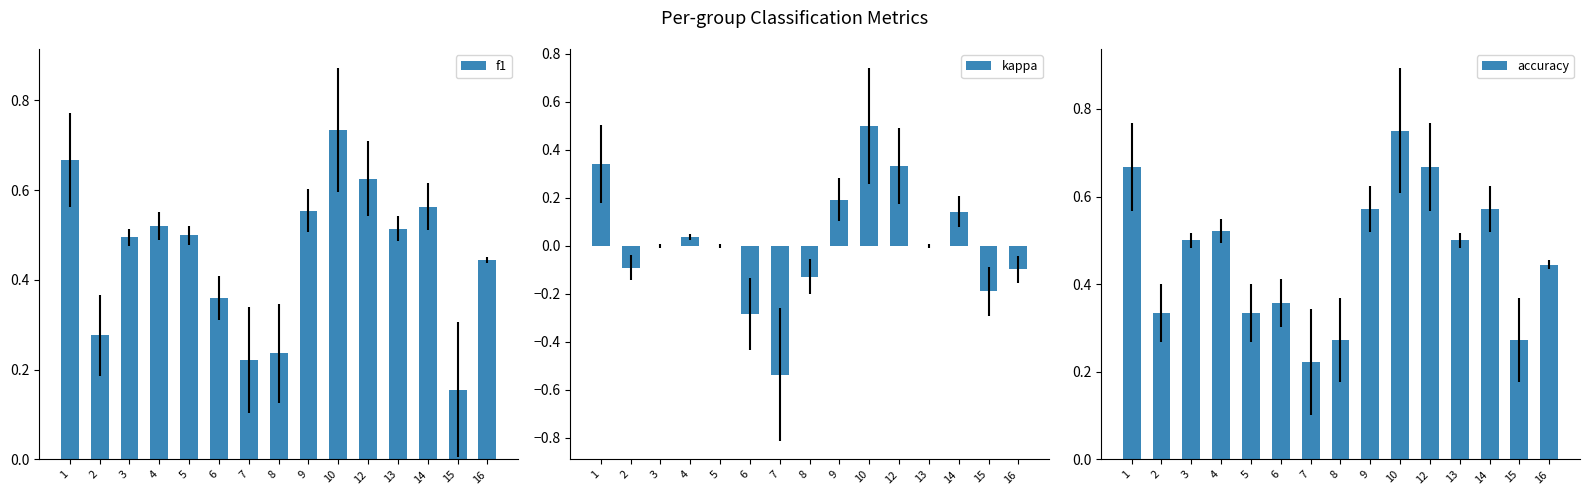

Which has a higher value, 15 or 9?

9